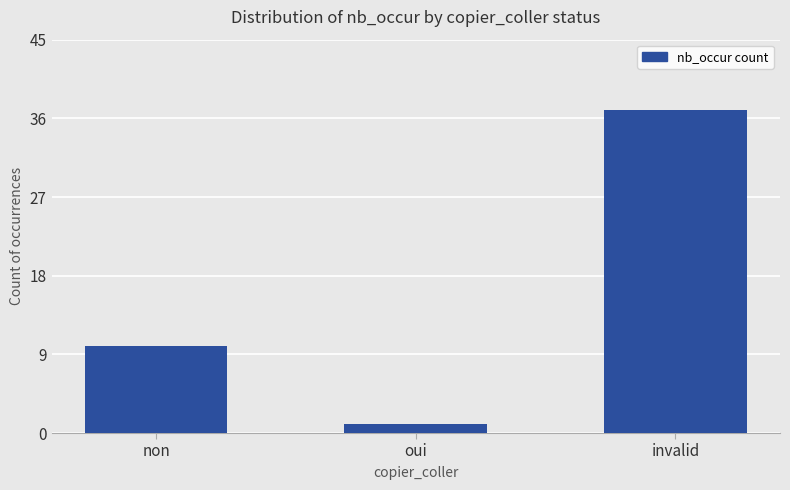

What is the difference between the maximum and minimum values?

36